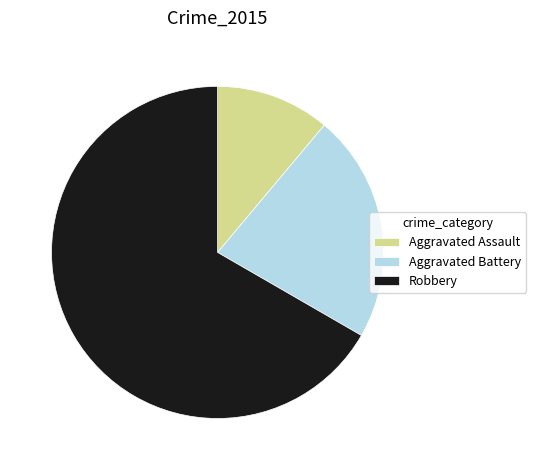

Rank the categories by value from highest to lowest.

Robbery, Aggravated Battery, Aggravated Assault